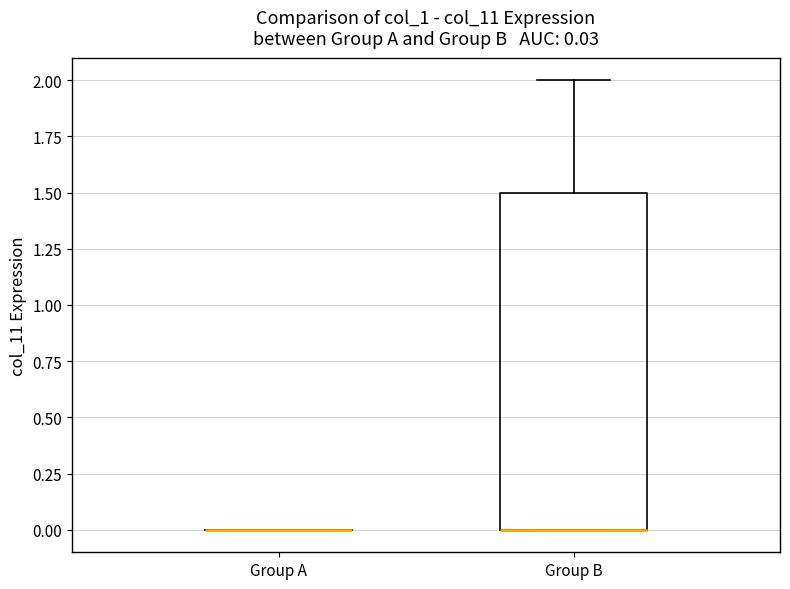

Which box is the tallest, from its lower edge to its upper edge?

Group B